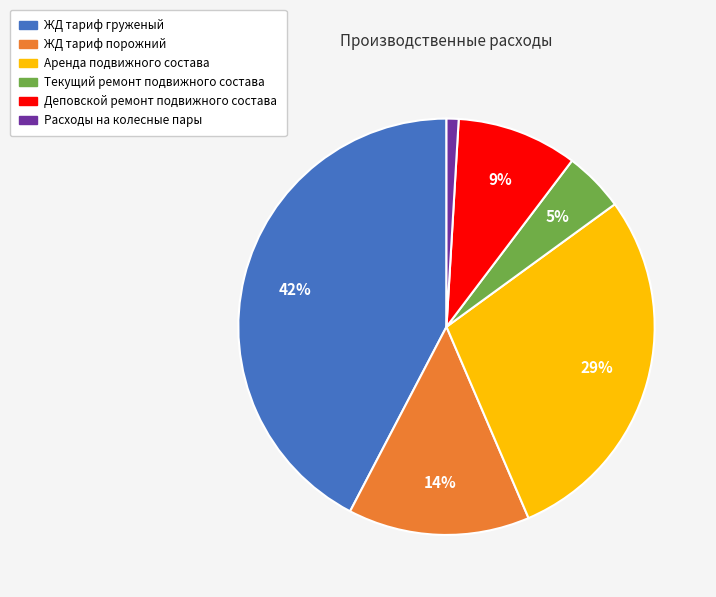

Count the number of slices in the pie.

6